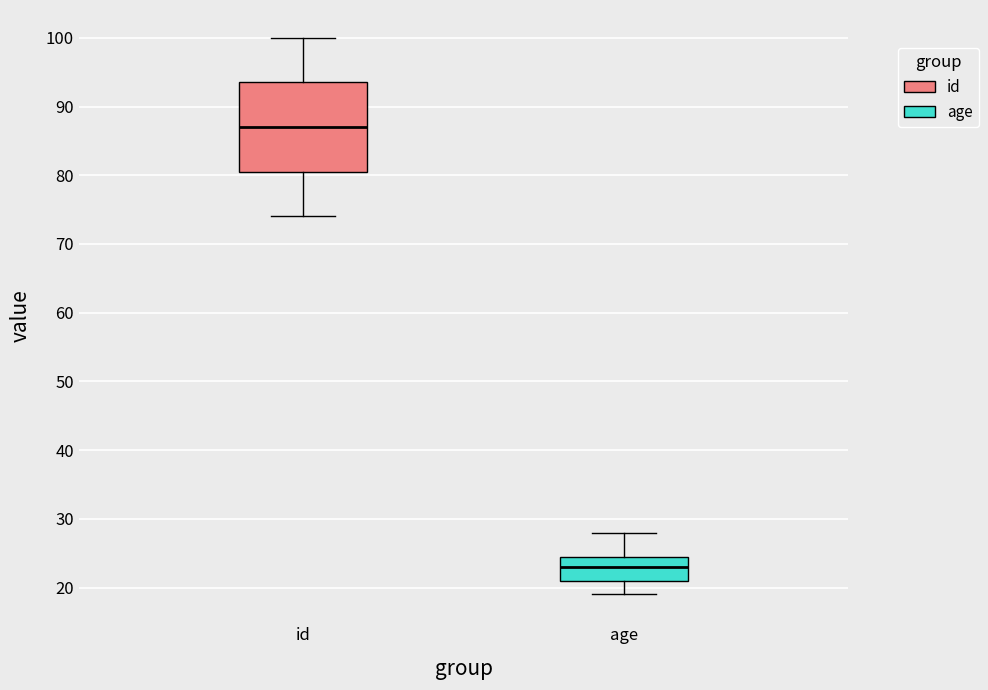

Which box has the highest median line?

id